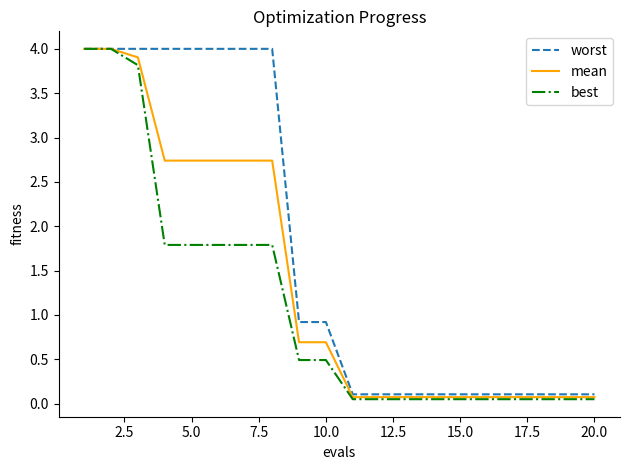

What is the maximum value shown in the chart?

4.0